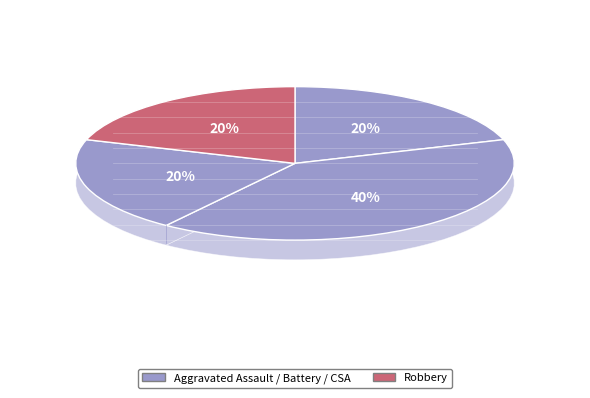

Rank the categories by value from highest to lowest.

Aggravated Battery, Aggravated Assault, Criminal Sexual Assault, Robbery